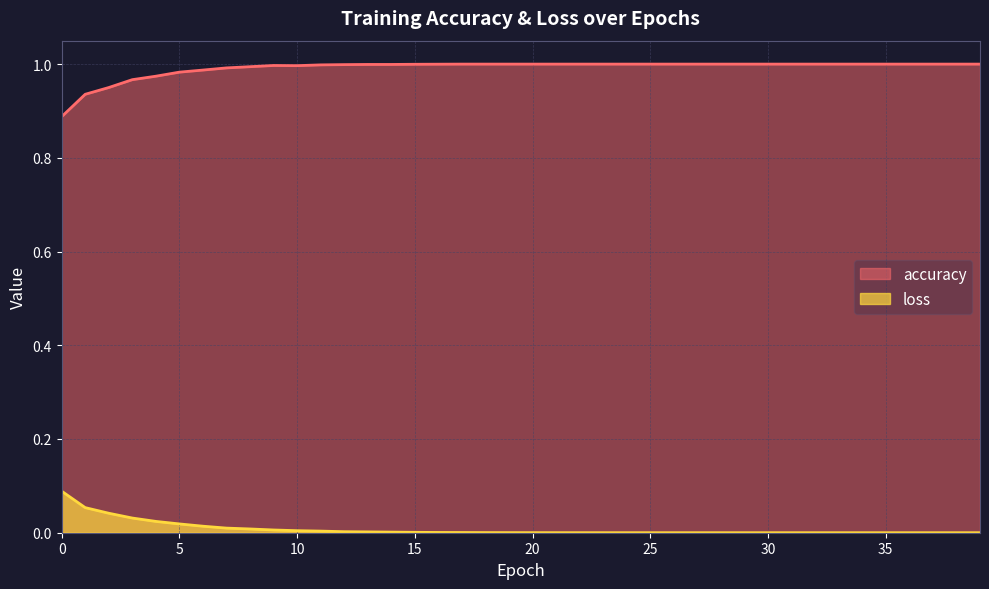

What is the difference between the maximum and second lowest values in the loss series?

0.1